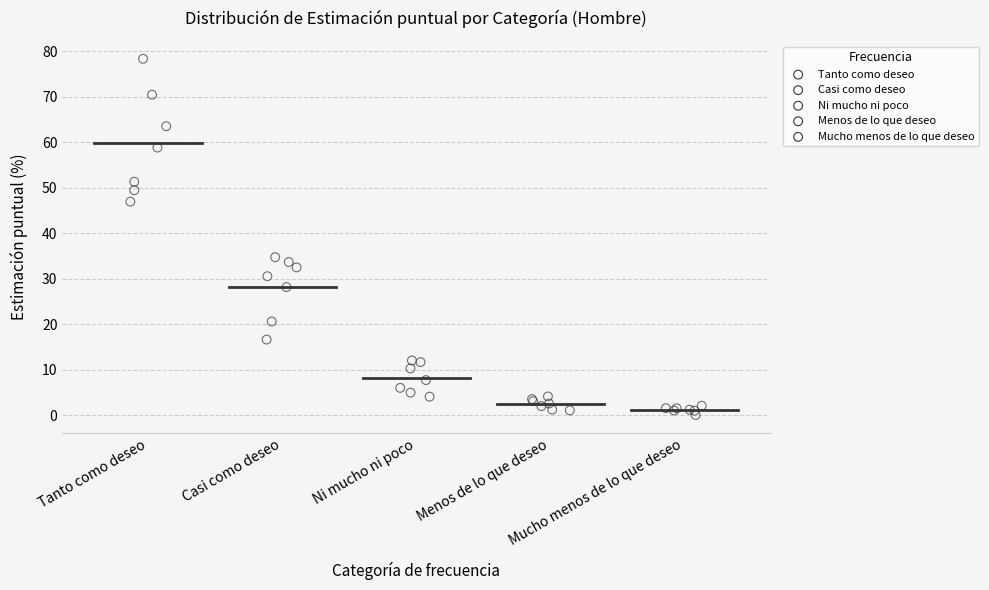

Which series reaches the maximum Y coordinate?

Tanto como deseo